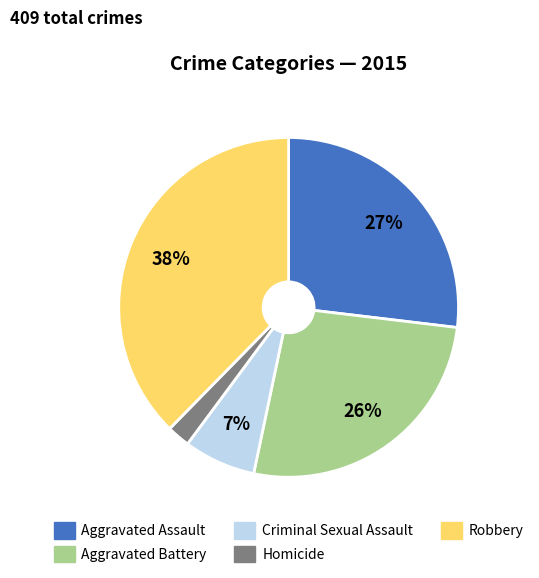

To the nearest percent, what is the average slice percentage?

20%